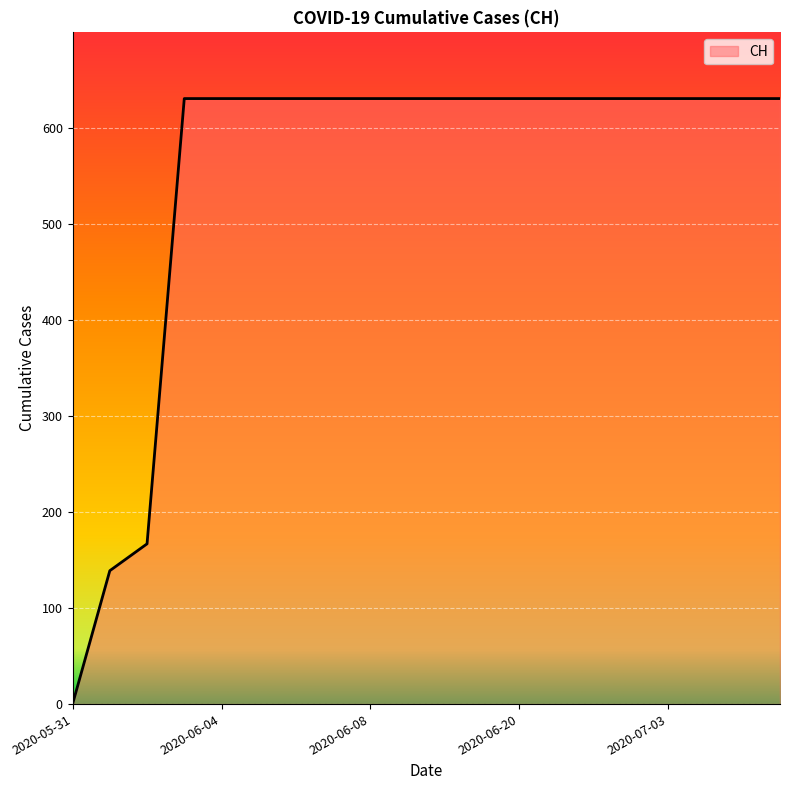

What is the greatest value displayed?

631